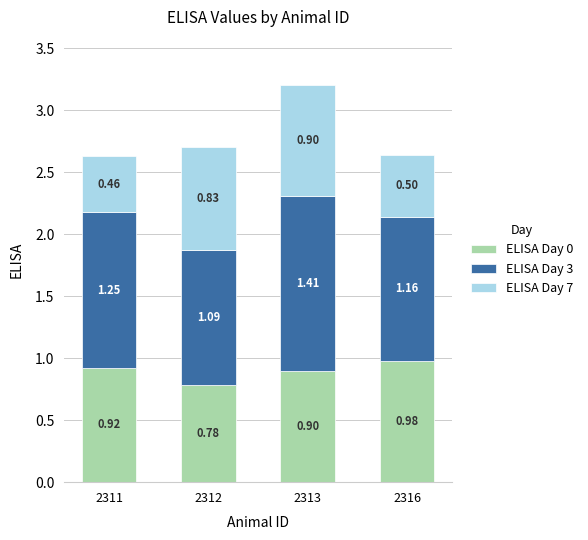

What is the sum of all ELISA Day 0 values?

3.6